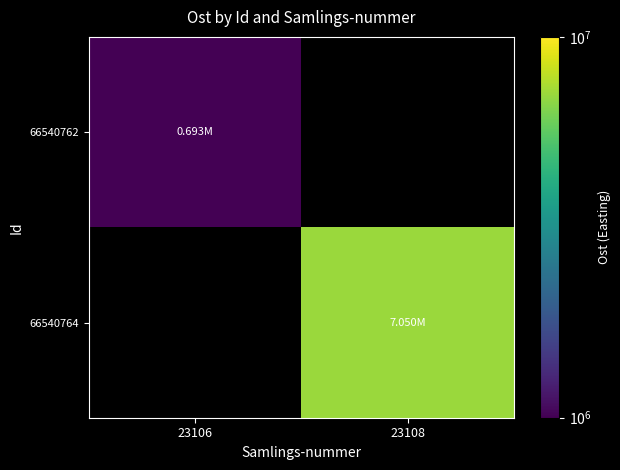

Is the value of 66540764 at 23108 greater than the value of 66540762 at 23108?

No